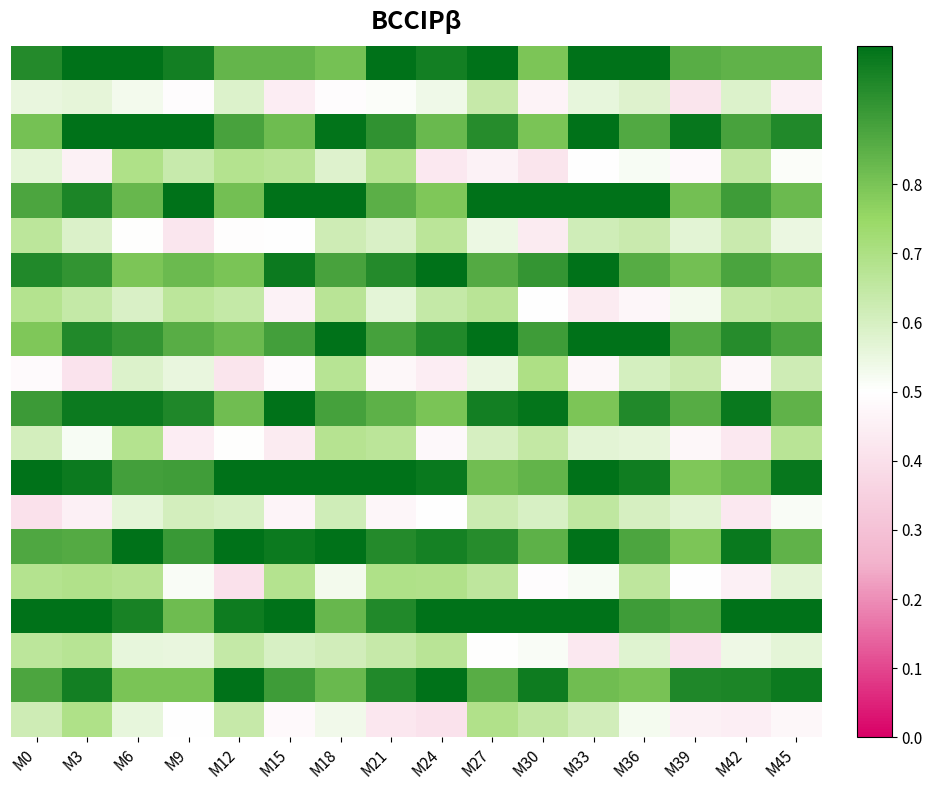

Which label corresponds to the smallest value in the chart?

M0